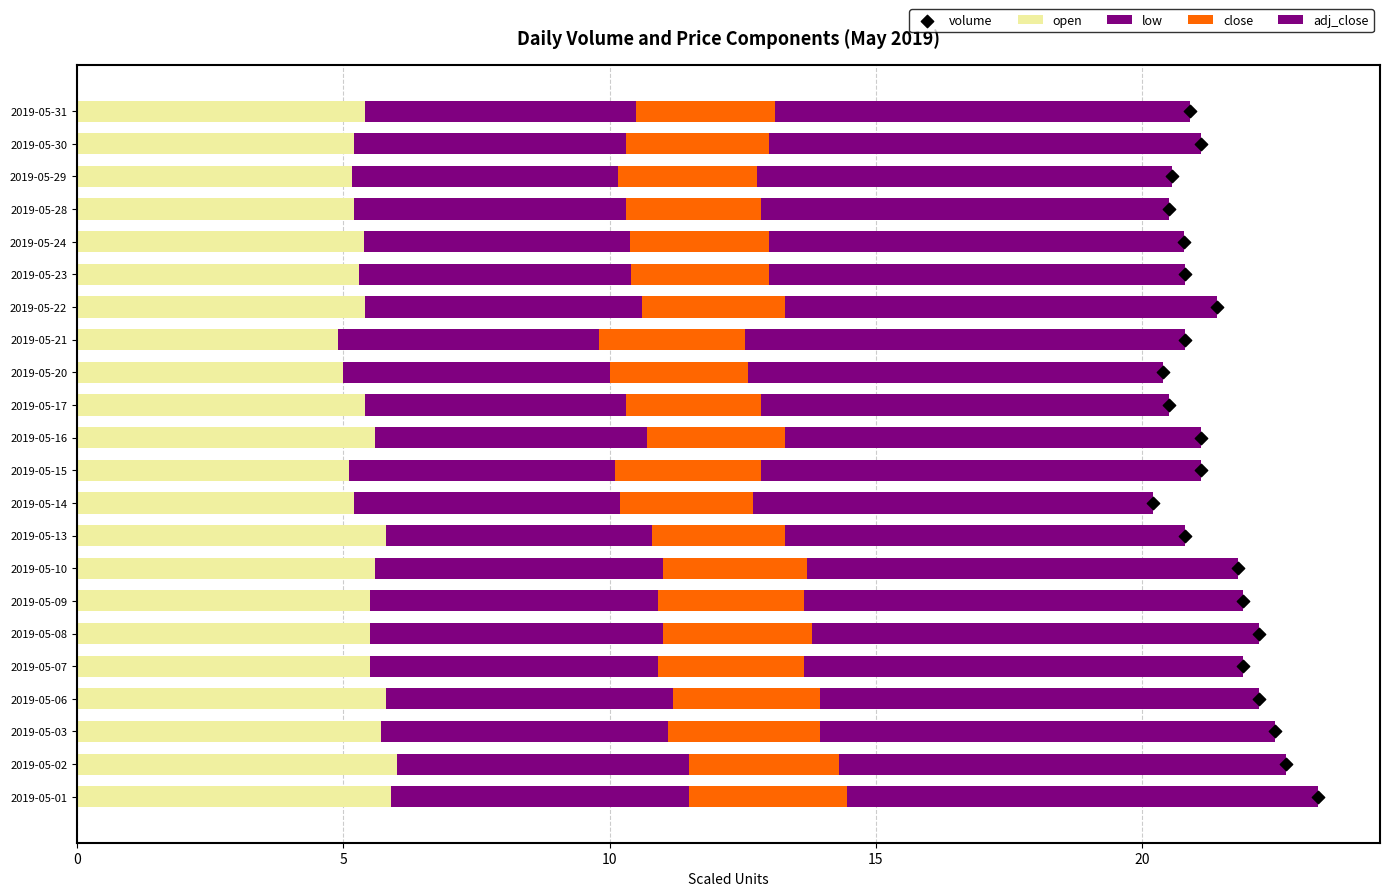

Is the value of close at 2019-05-21 greater than the value of adj_close at 2019-05-07?

No